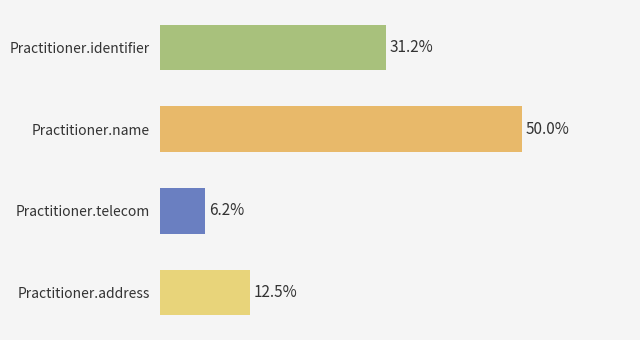

List the labels in order of value, largest first.

Practitioner.name, Practitioner.identifier, Practitioner.address, Practitioner.telecom